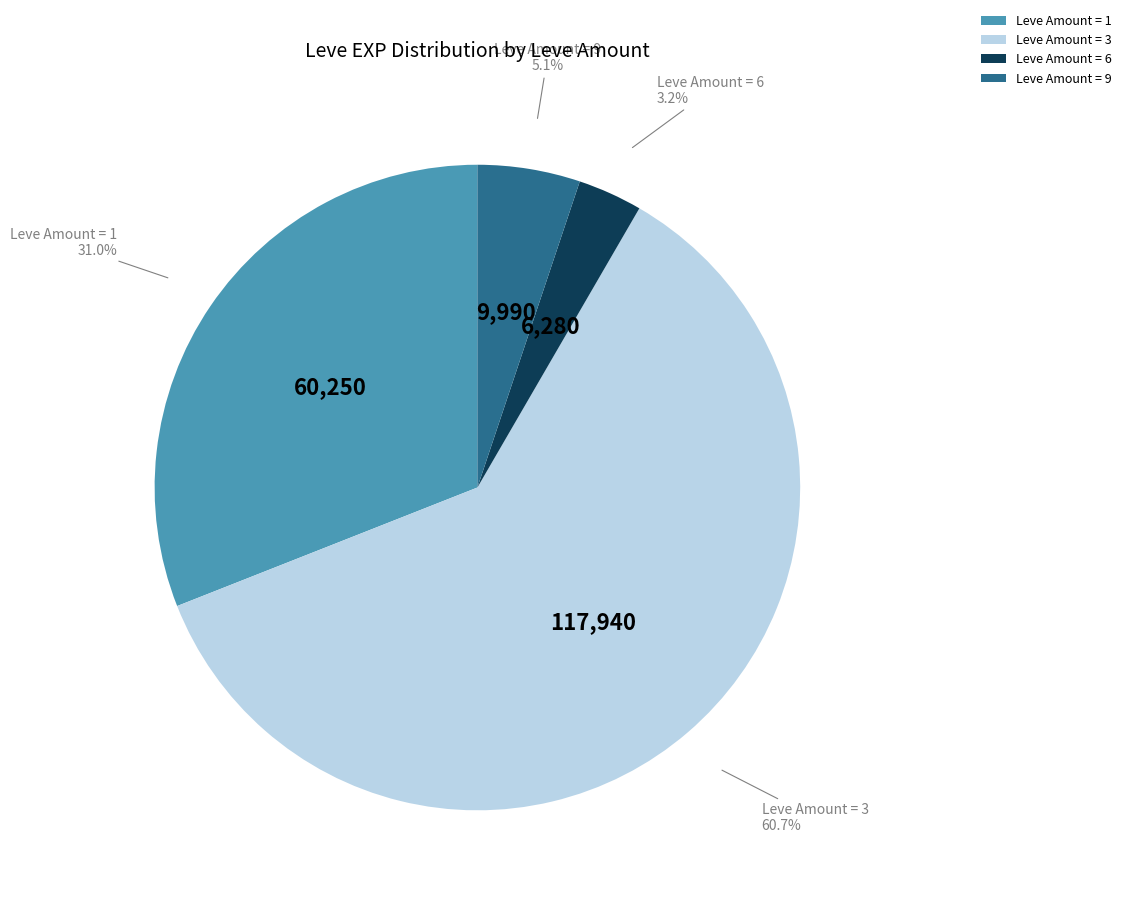

Which has a higher value, Leve Amount = 3 or Leve Amount = 9?

Leve Amount = 3